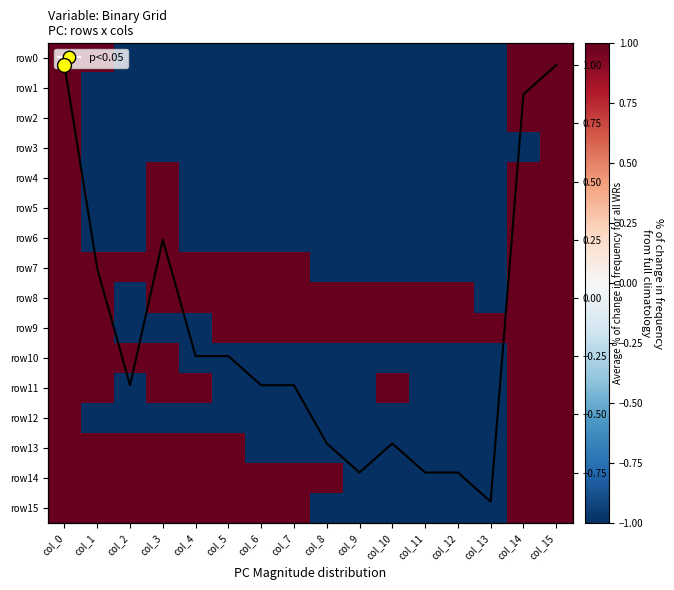

How many series are shown in this chart?

17